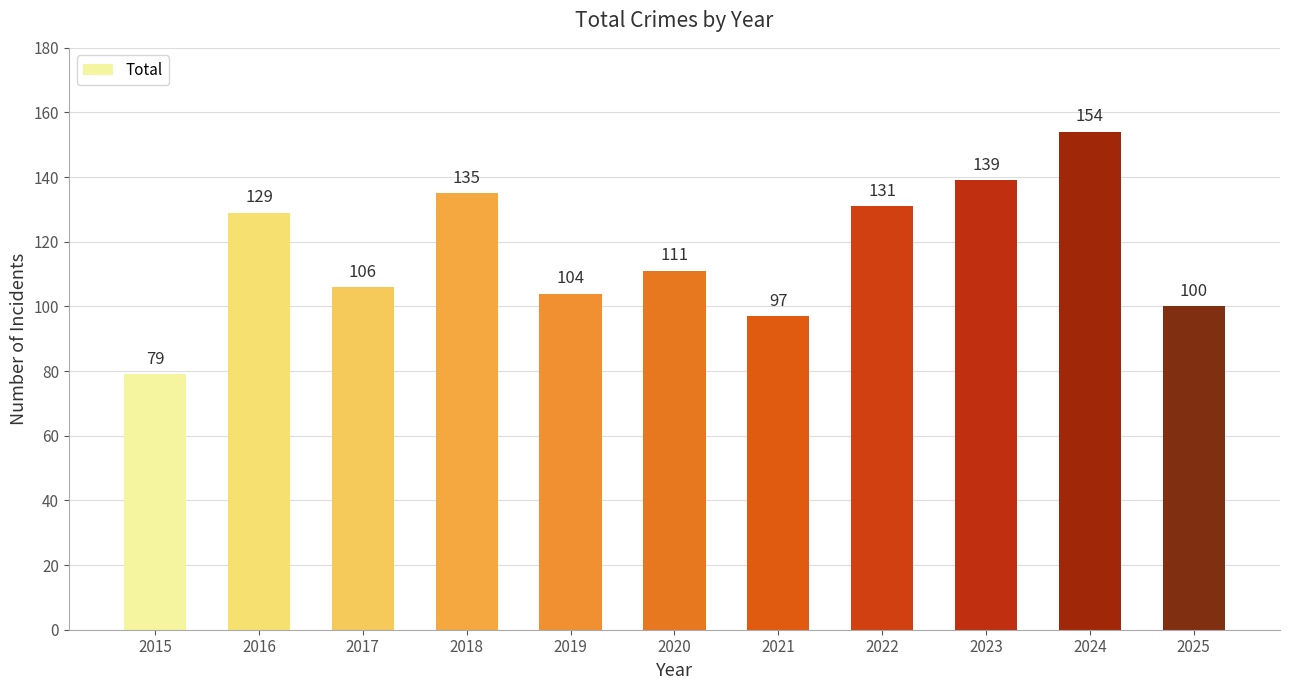

What is the change in value from 2016 to 2021?

-32